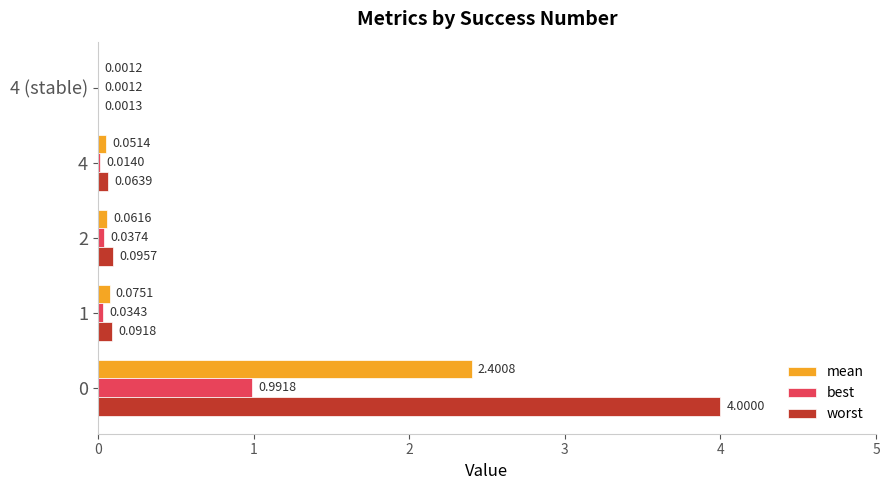

Between 4 and 4 (stable), which series saw the biggest shift?

worst